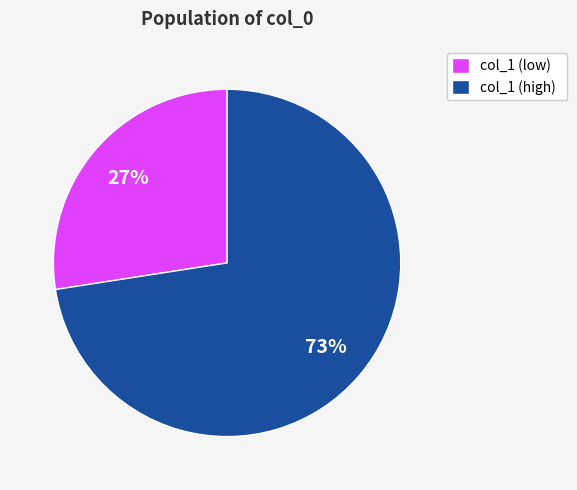

Is there a majority slice in this chart?

Yes